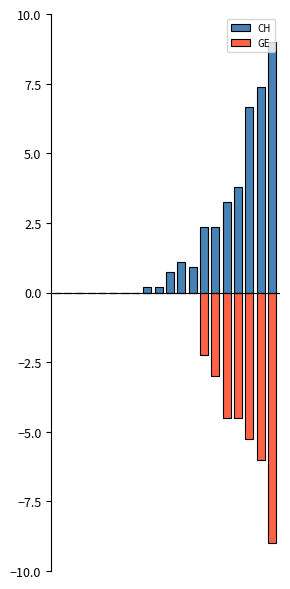

Rank the series at 15 from highest to lowest value.

CH, GE